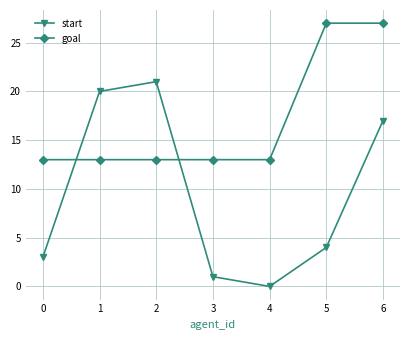

Is the value of goal at 2 greater than the value of start at 4?

Yes